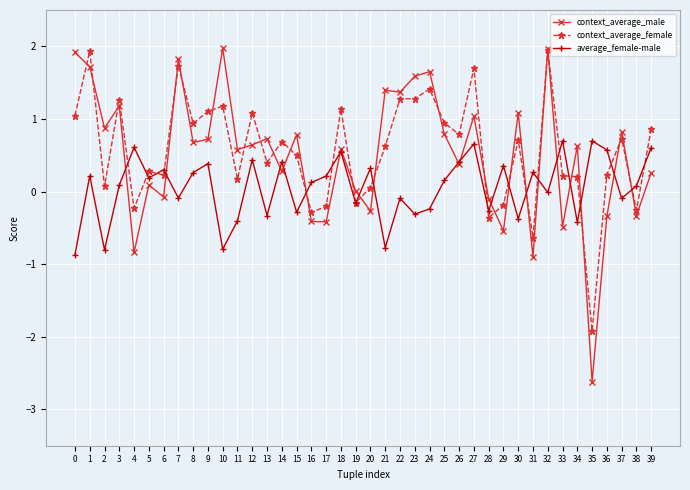

What is the maximum value for context_average_female?

2.0